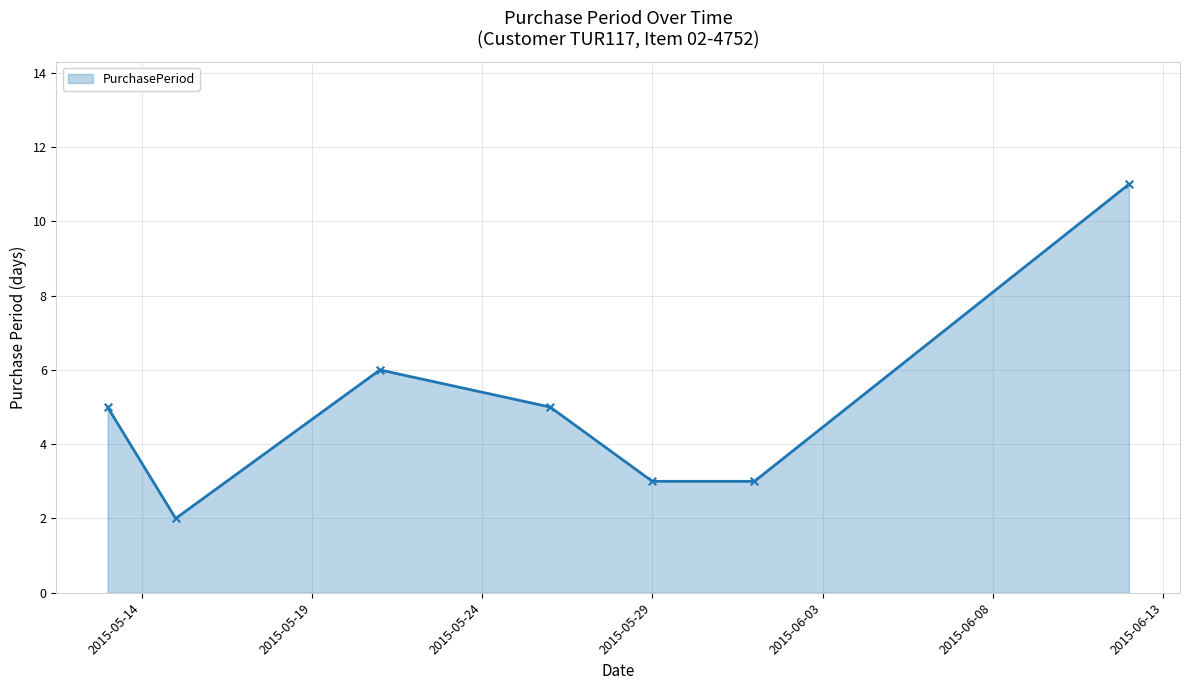

What is the maximum value shown in the chart?

11